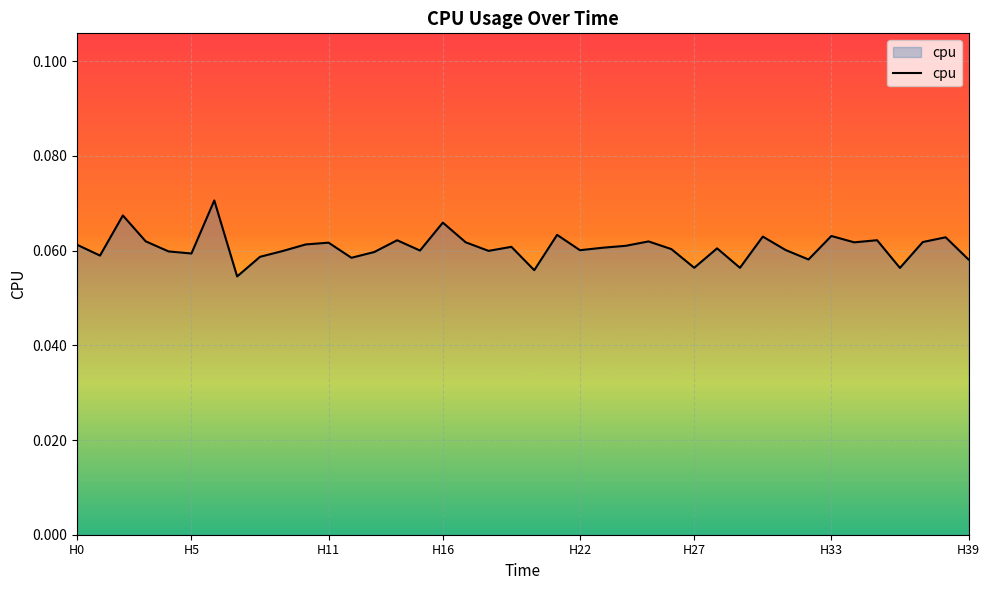

What is the average value?

0.1